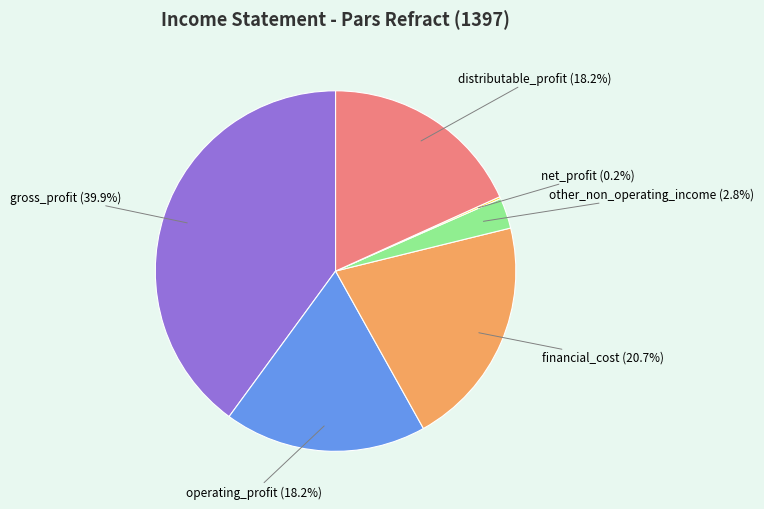

Does distributable_profit represent more than half of the total?

No